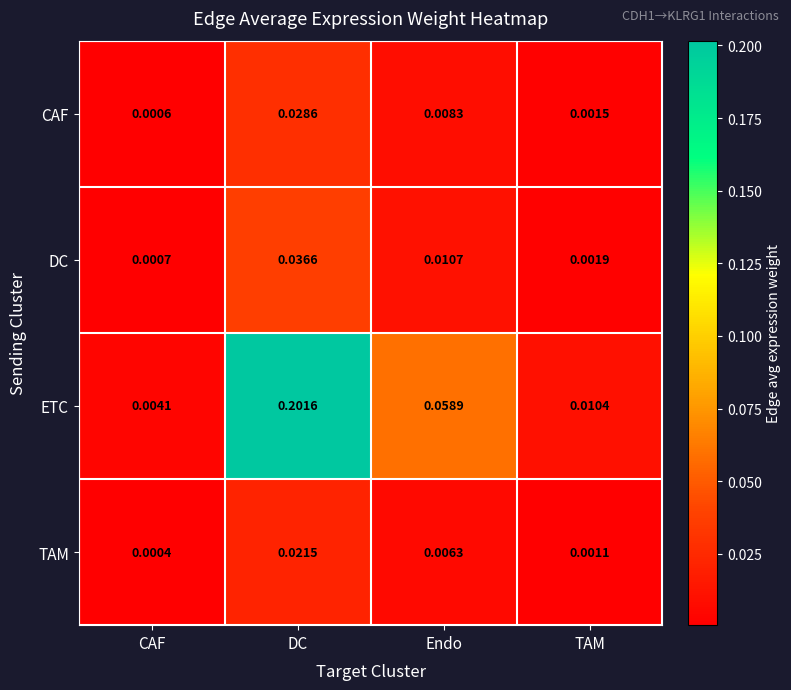

At which category is the sum across all series the highest?

DC